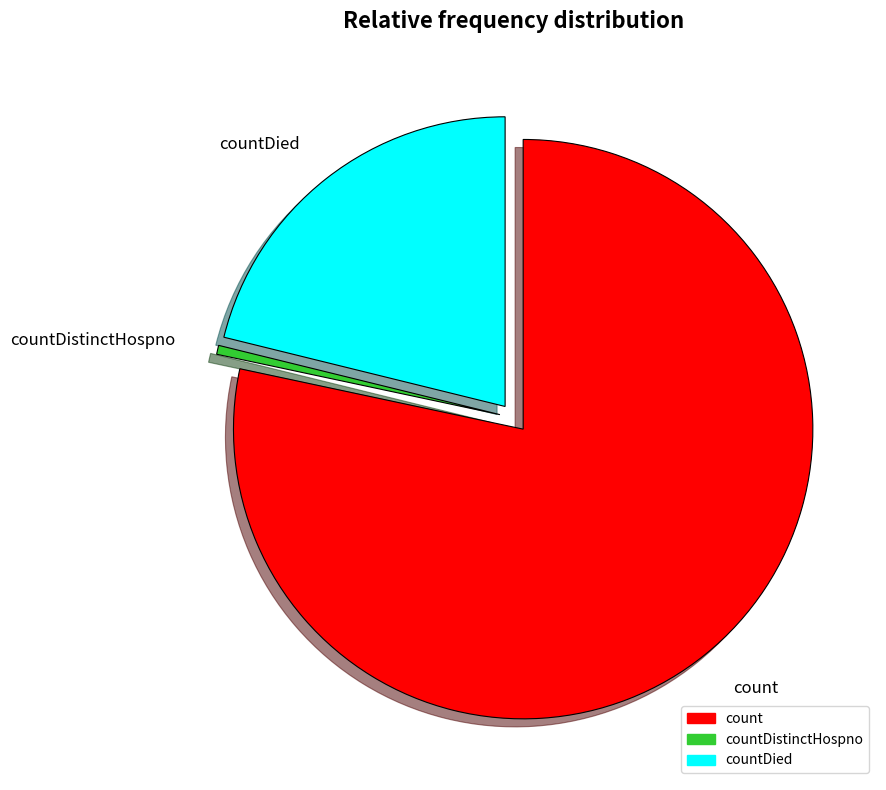

How many slices are in this pie chart?

3